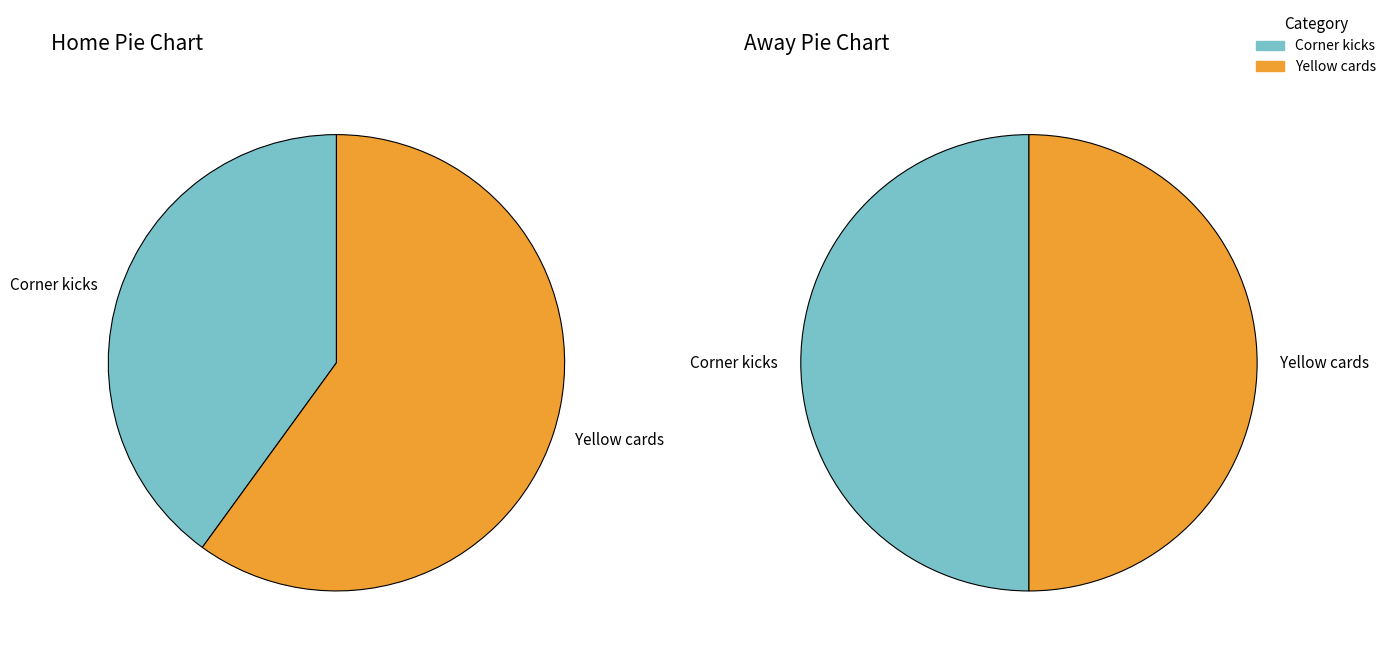

At Yellow cards, list the series in order from largest to smallest.

home, away